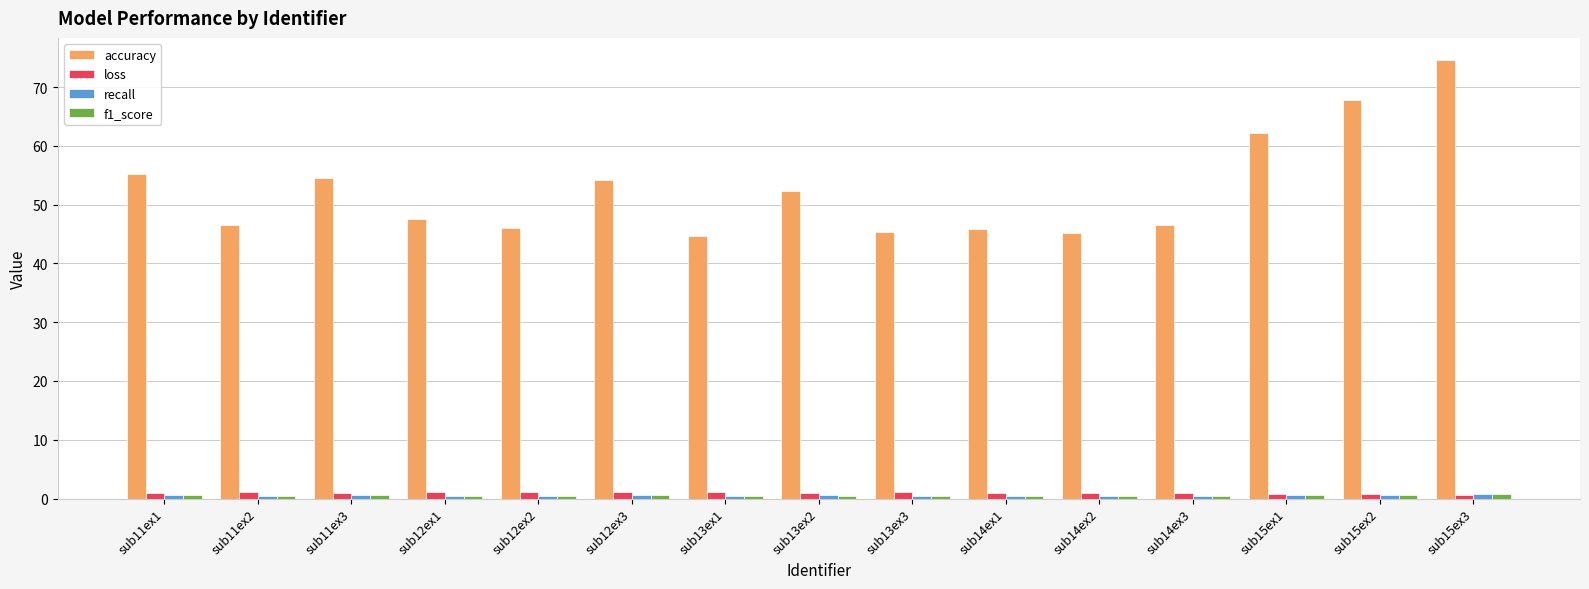

Is it true that accuracy equals 73.4 at sub14ex1?

False